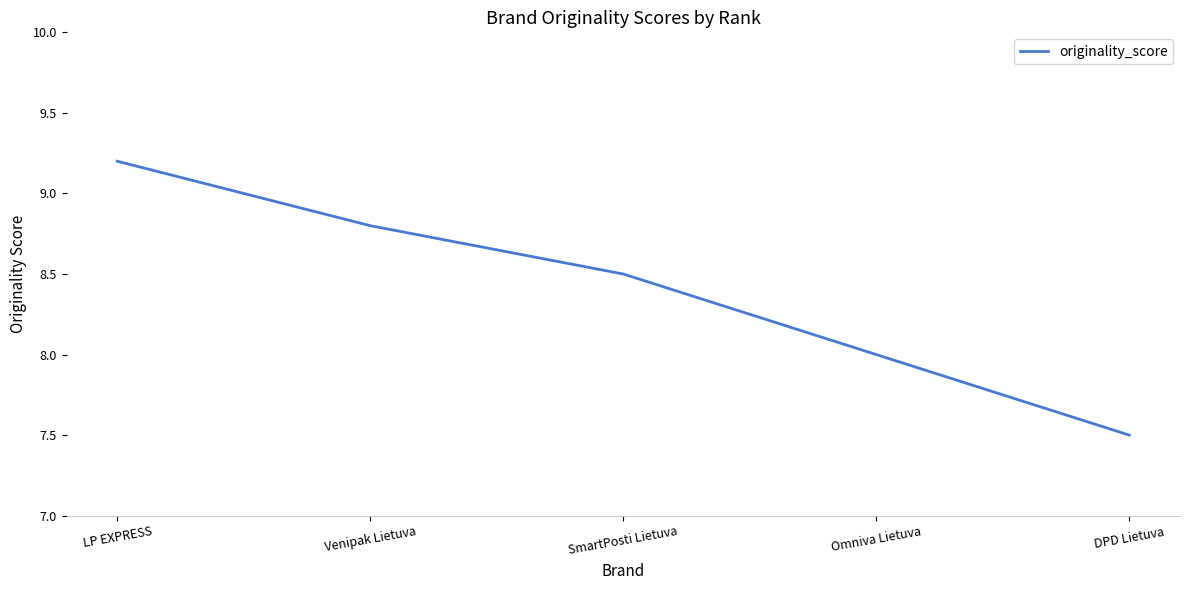

What is the average value?

8.4